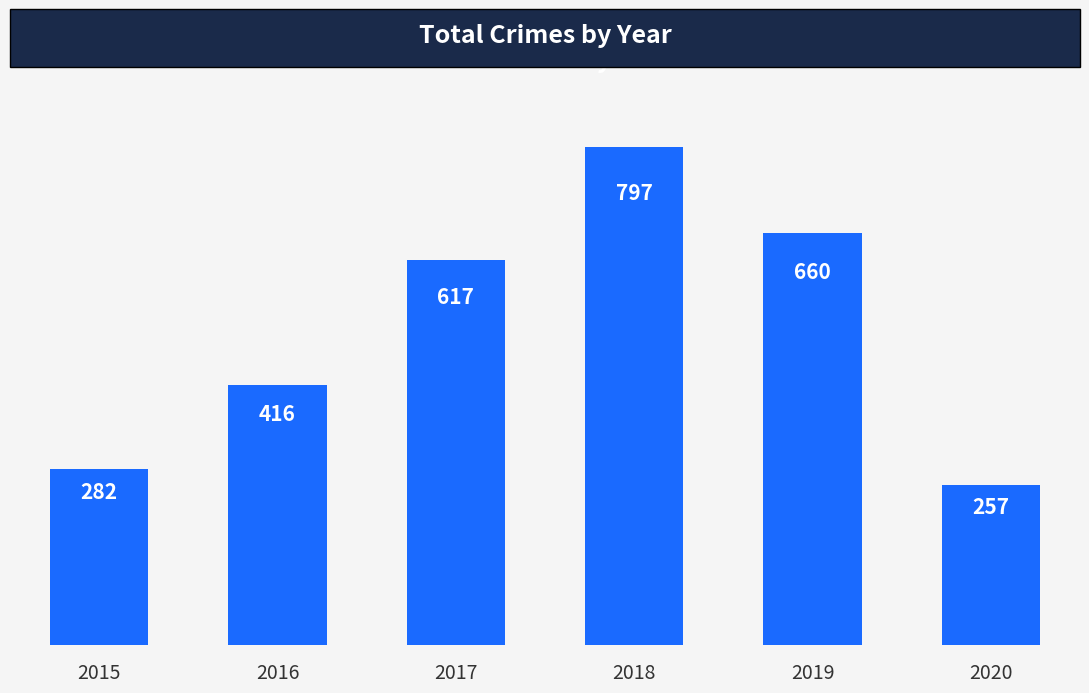

Is it true that the value at 2018 is 797?

True